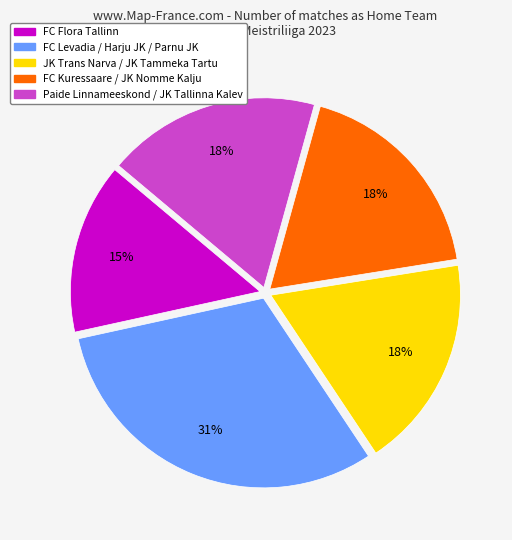

To the nearest percent, what is the average slice percentage?

20%